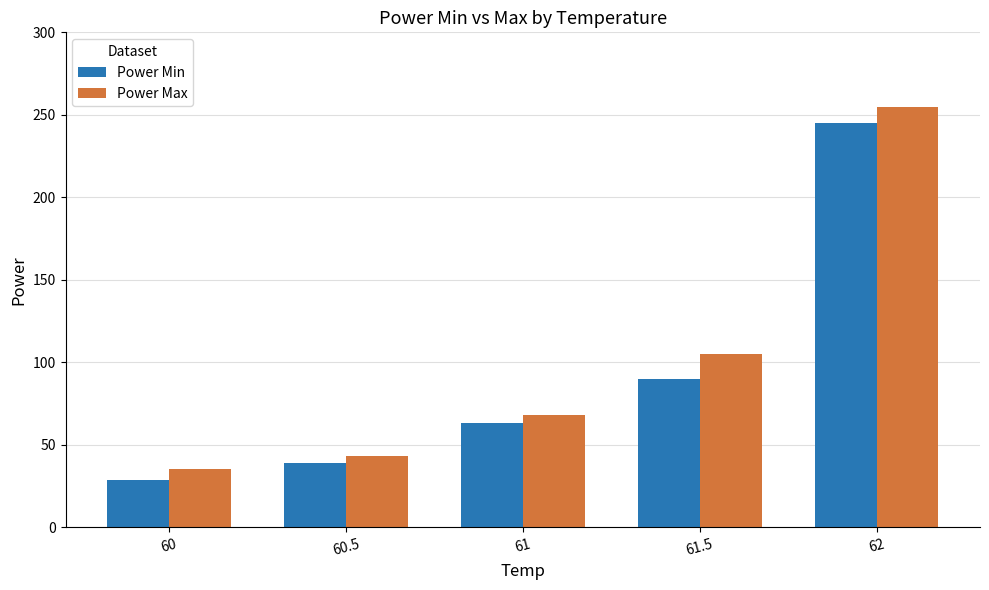

Rank the series at 62 from highest to lowest value.

Power Max, Power Min